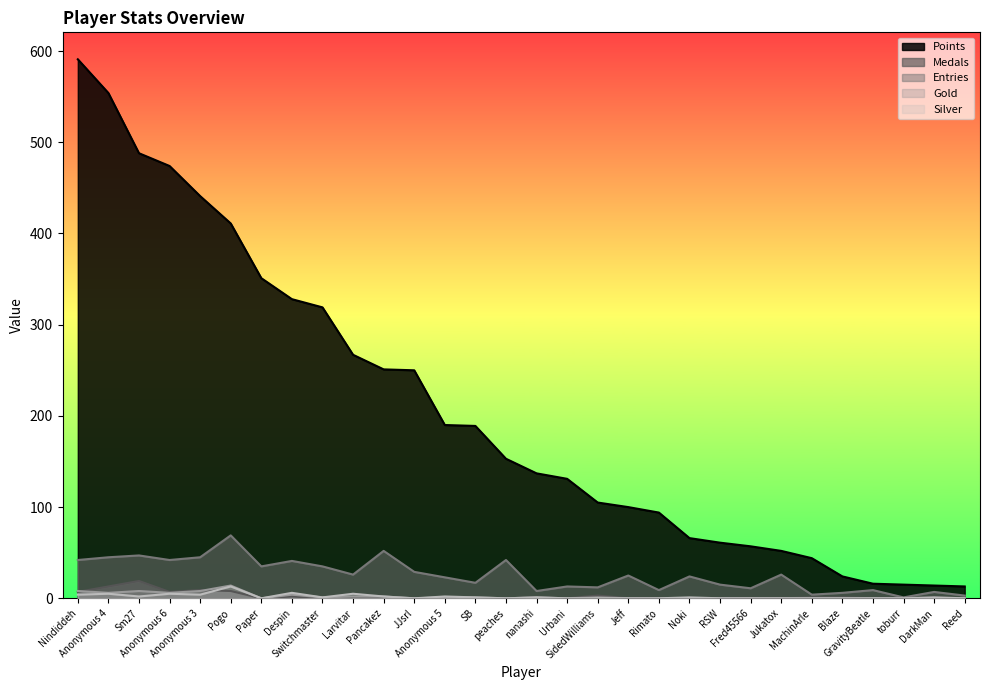

True or false: Medals and Entries cross at least once.

False